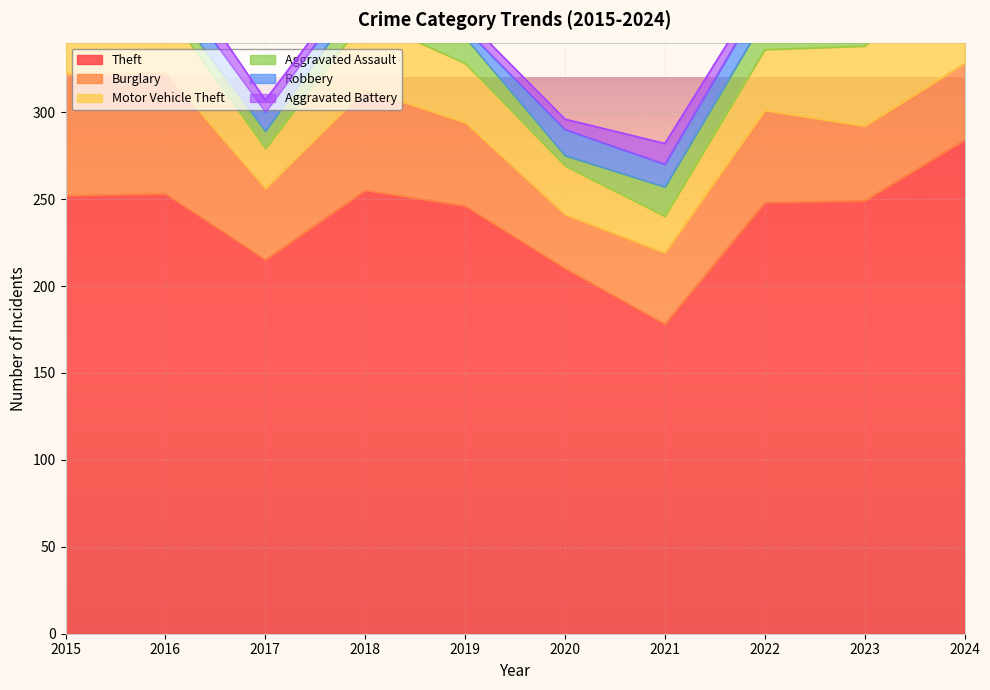

Rank the categories by Theft value from lowest to highest.

2021, 2020, 2017, 2019, 2022, 2023, 2015, 2016, 2018, 2024